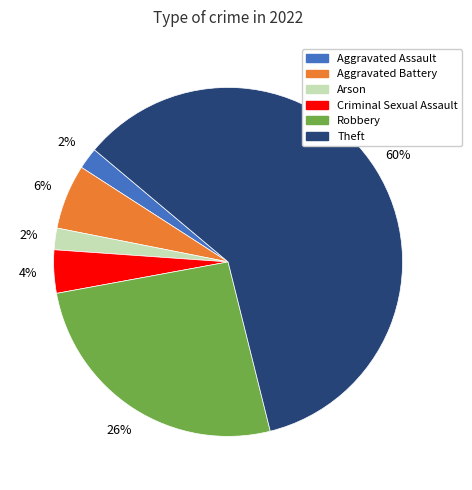

To the nearest percent, what is the average slice percentage?

17%